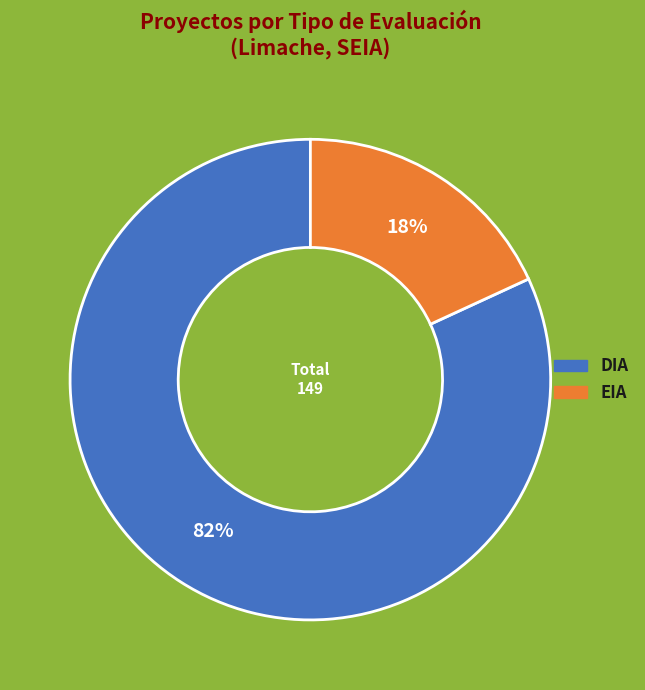

Do EIA and DIA together represent more than half of the pie?

Yes